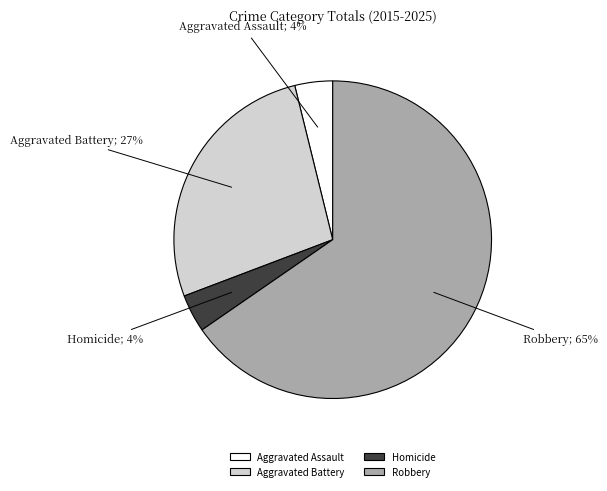

Approximately how many times larger is the value at Aggravated Assault compared to Homicide?

1.0